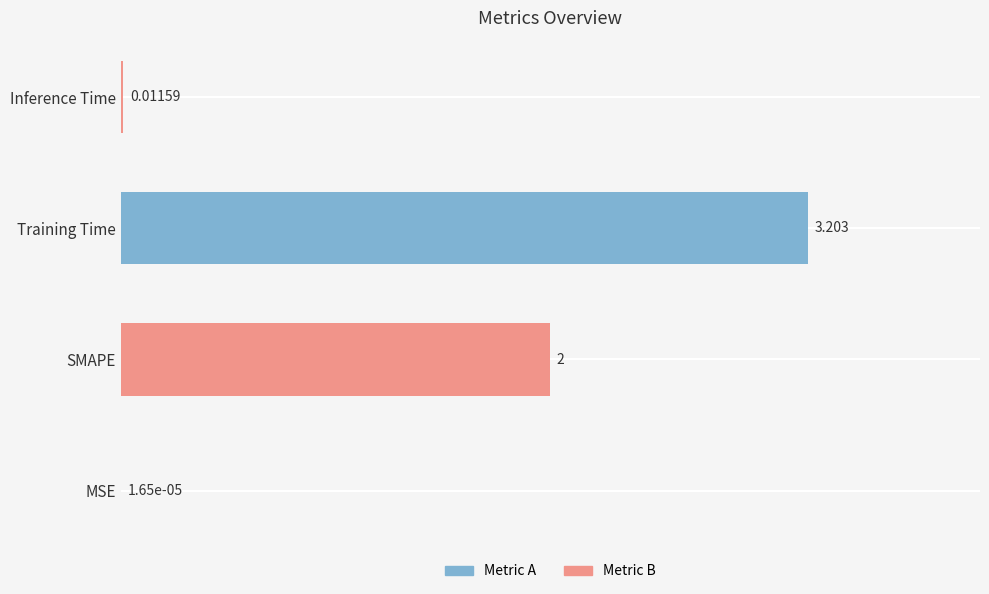

Where is the data nearest to the value 1?

Inference Time